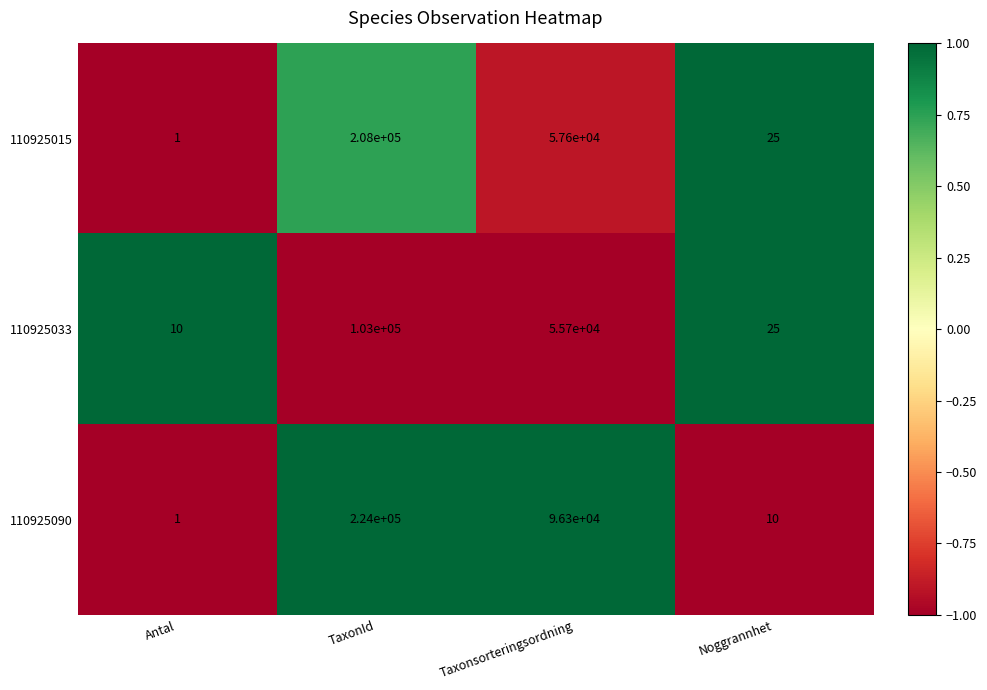

How many series are shown in this chart?

3